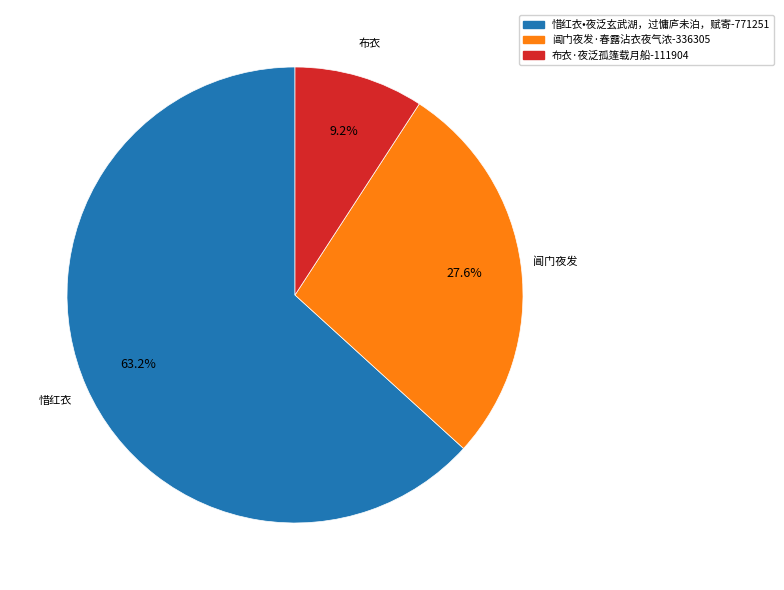

Does any single category account for the majority?

Yes